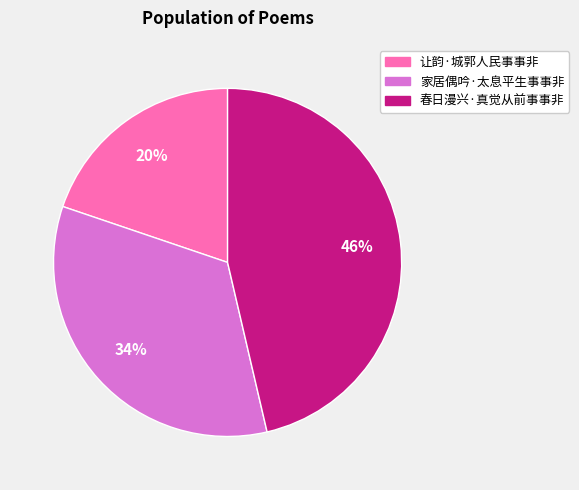

Is the sum of 家居偶吟·太息平生事事非 and 春日漫兴·真觉从前事事非 greater than half?

Yes